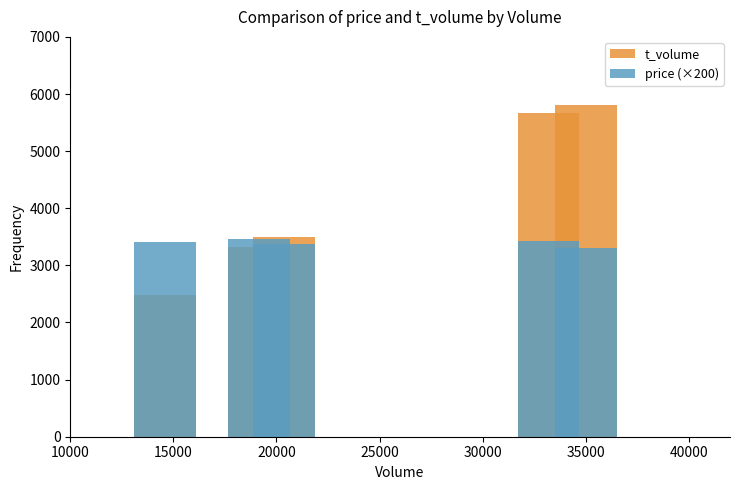

The t_volume series shows 561.3 at 15000. True or false?

False